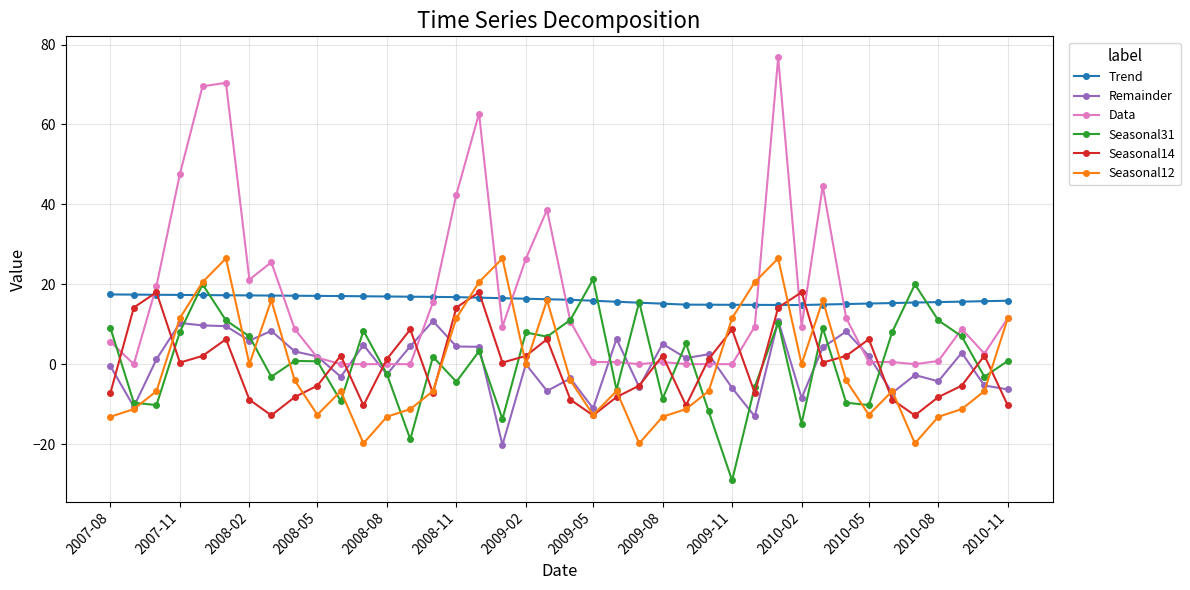

Count the number of data series in this chart.

6